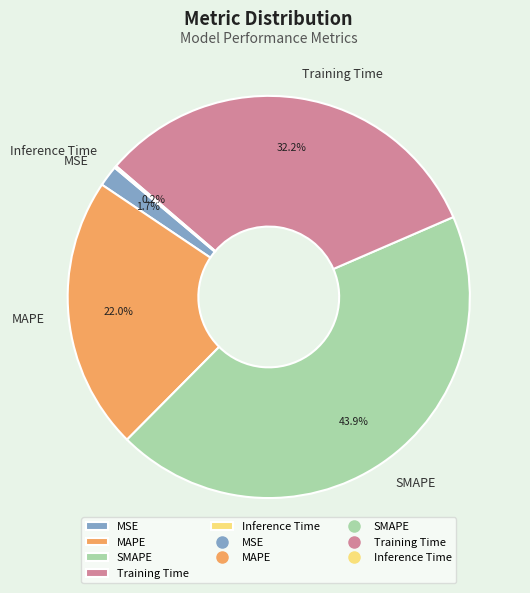

Is the sum of MSE and Training Time greater than half?

No